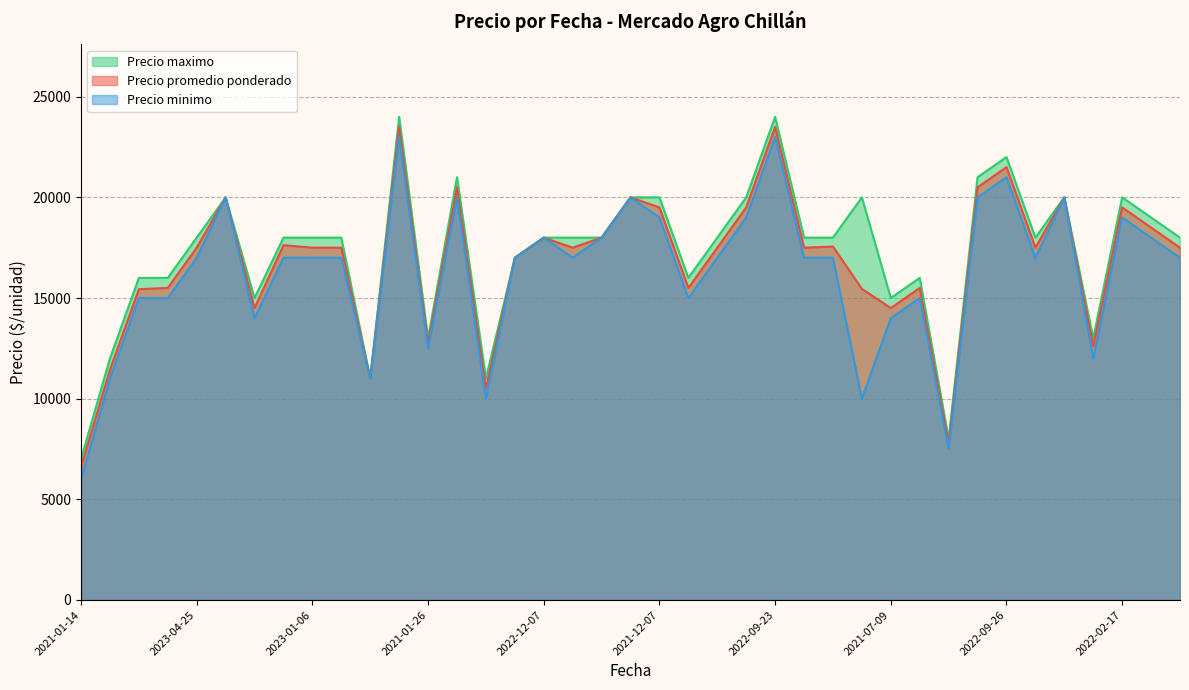

In Precio minimo, how many points are higher than both neighbors (excluding endpoints)?

10